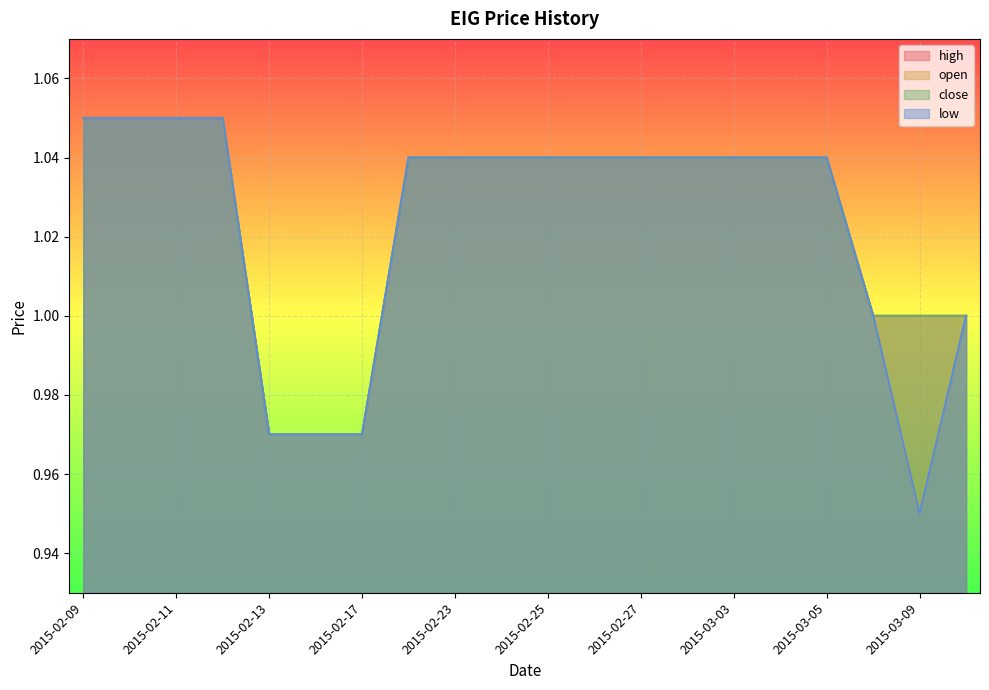

List the labels in order of open value, largest first.

2015-02-09, 2015-02-10, 2015-02-11, 2015-02-12, 2015-02-18, 2015-02-23, 2015-02-24, 2015-02-25, 2015-02-26, 2015-02-27, 2015-03-02, 2015-03-03, 2015-03-04, 2015-03-05, 2015-03-06, 2015-03-10, 2015-02-13, 2015-02-16, 2015-02-17, 2015-03-09